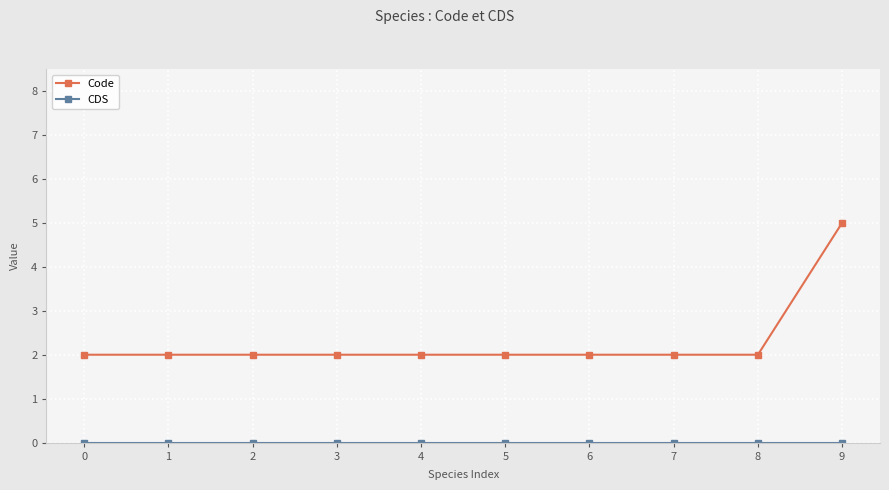

True or false: Code has a value of 2 at 8.

True